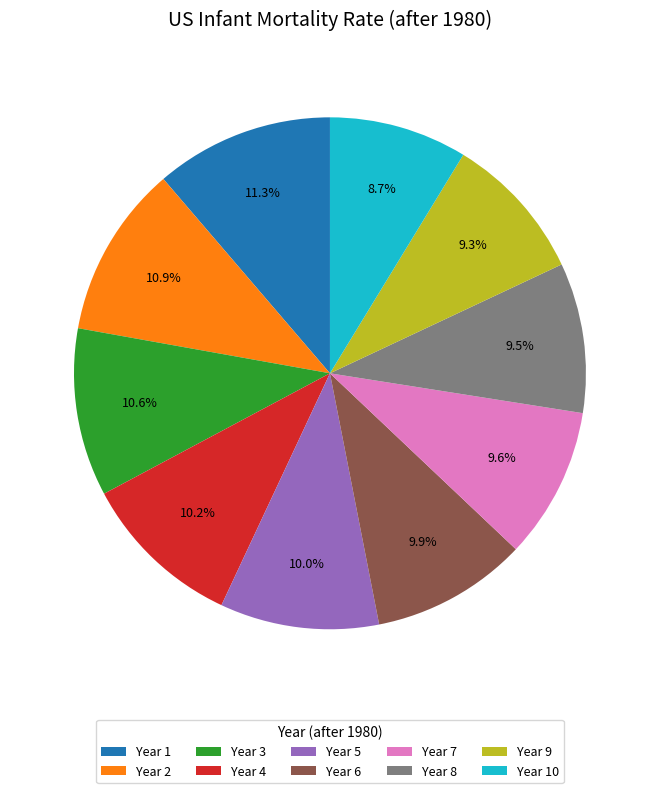

Is the sum of Year 7 and Year 2 greater than half?

No